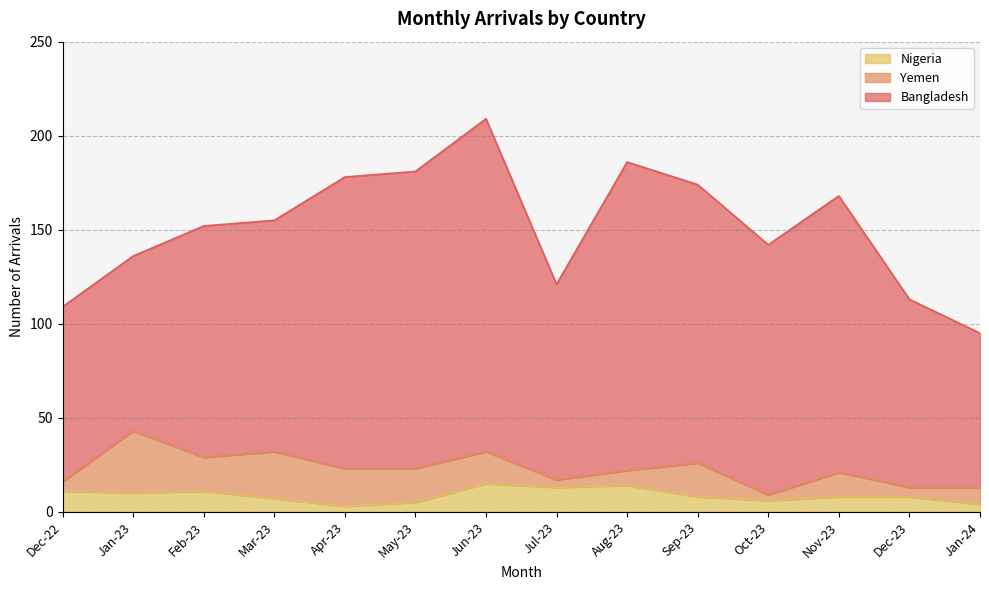

Which series changed the most between Sep-23 and Jan-24?

Bangladesh